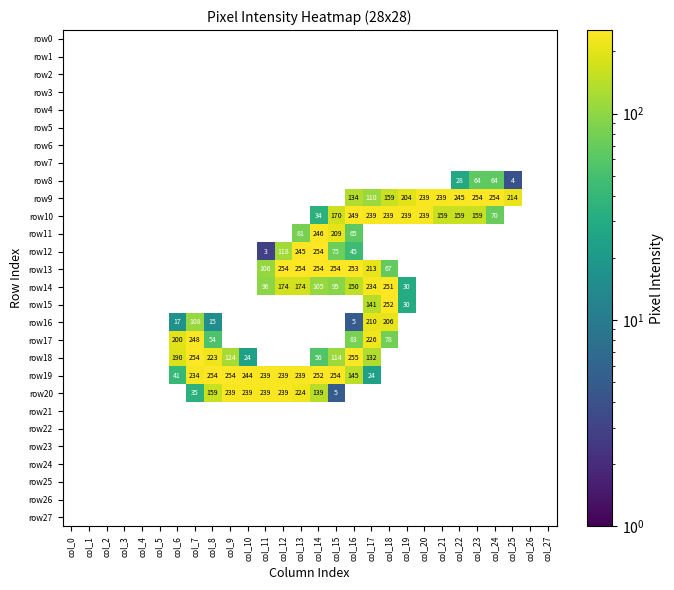

True or false: row10 has a value of 239 at col_18.

True